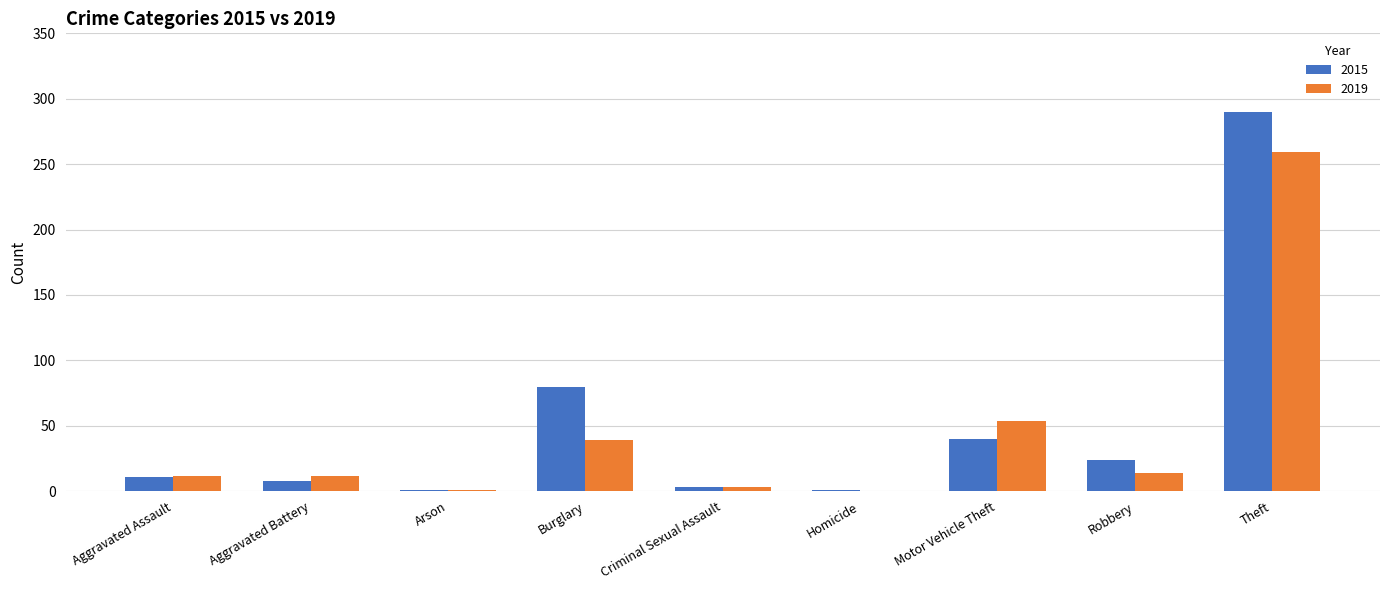

The 2019 series shows 0 at Homicide. True or false?

True